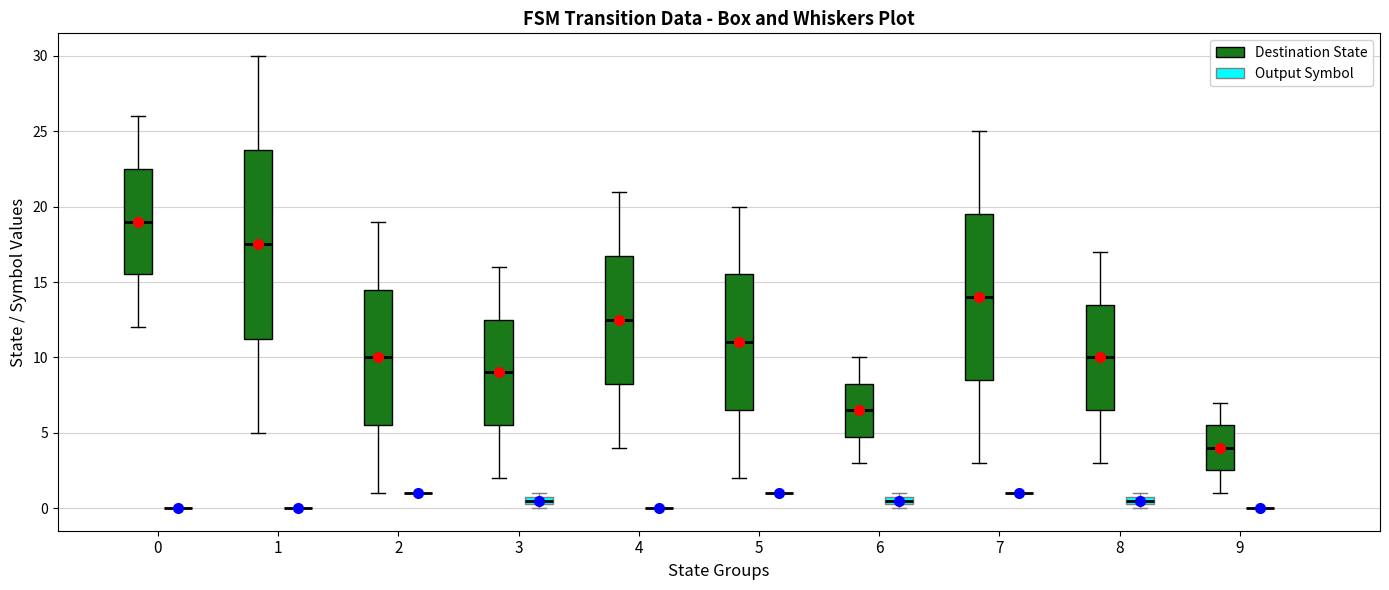

Comparing the boxes themselves (not the whiskers), which one is the tallest?

1 (Destination State)